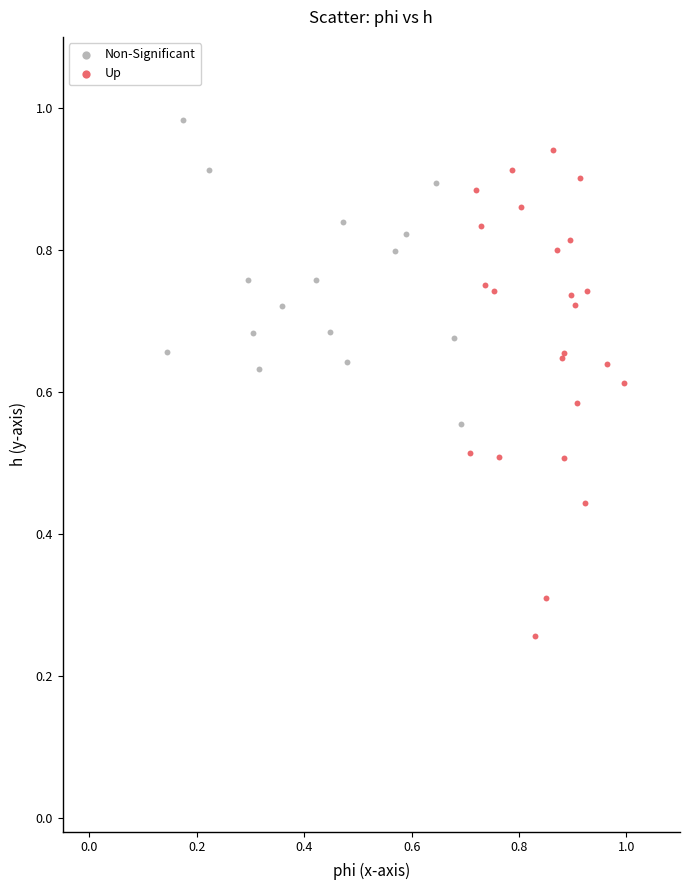

Which series contains the highest Y value?

Non-Significant